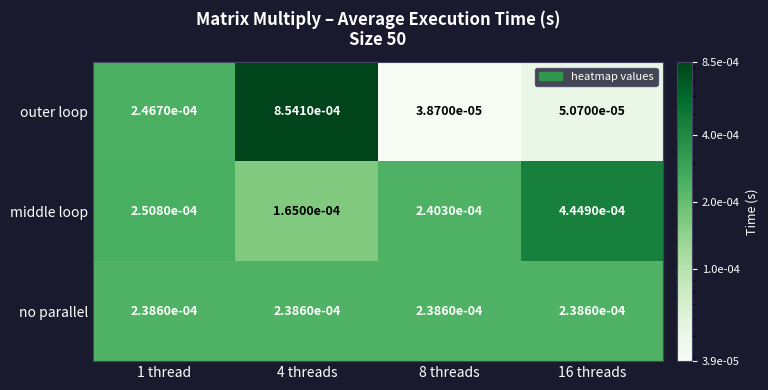

Is the value of outer loop at 8 threads greater than the value of middle loop at 4 threads?

No